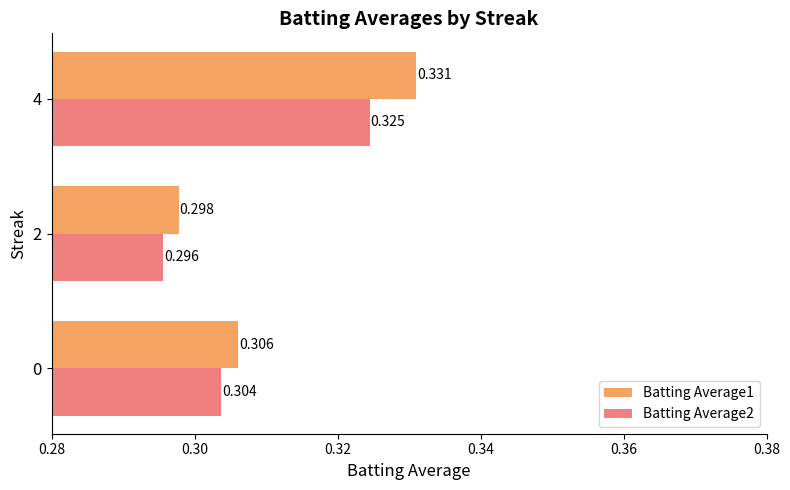

What is the greatest value displayed?

0.3